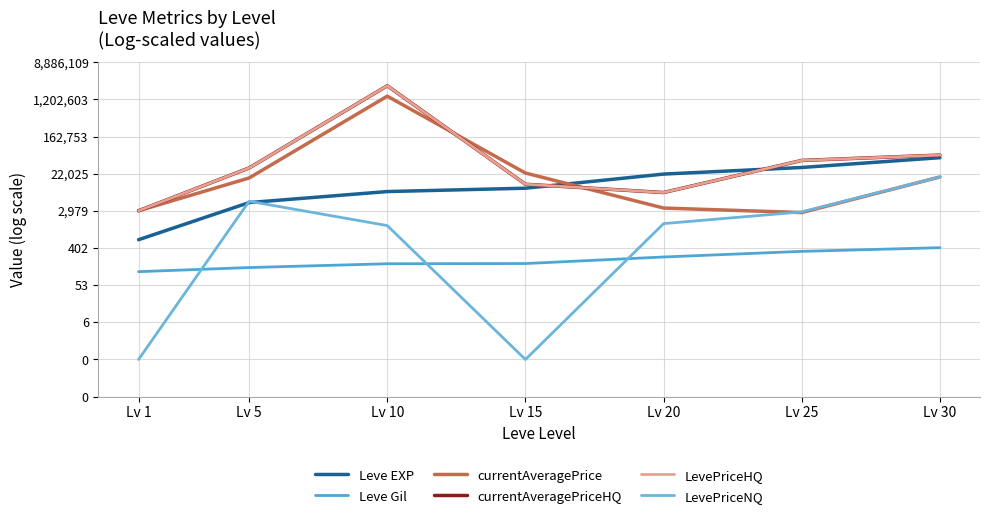

What is the value of the currentAveragePrice point at the 3rd from the left?

14.2